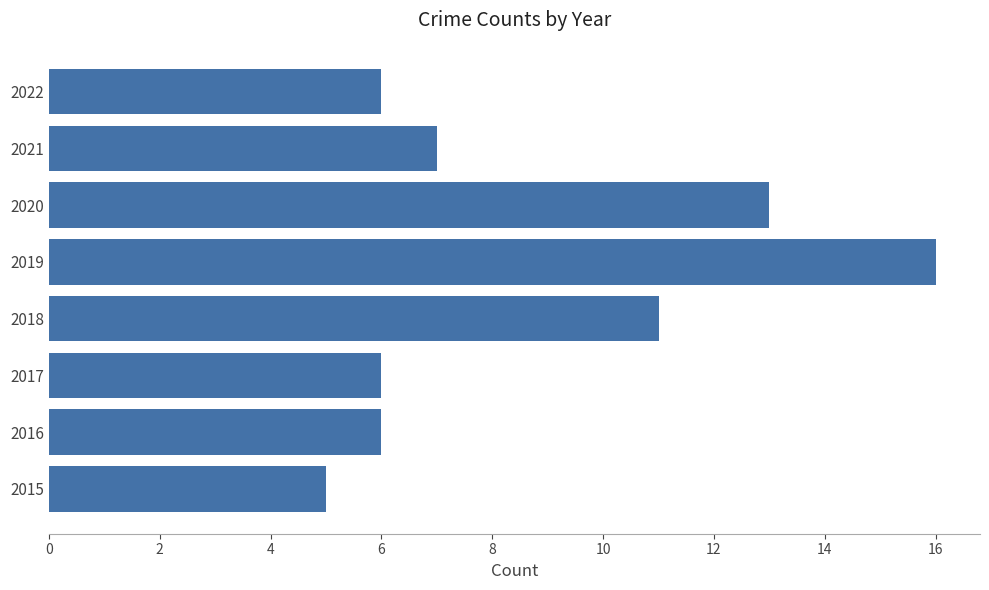

Does the chart contain any negative values?

No